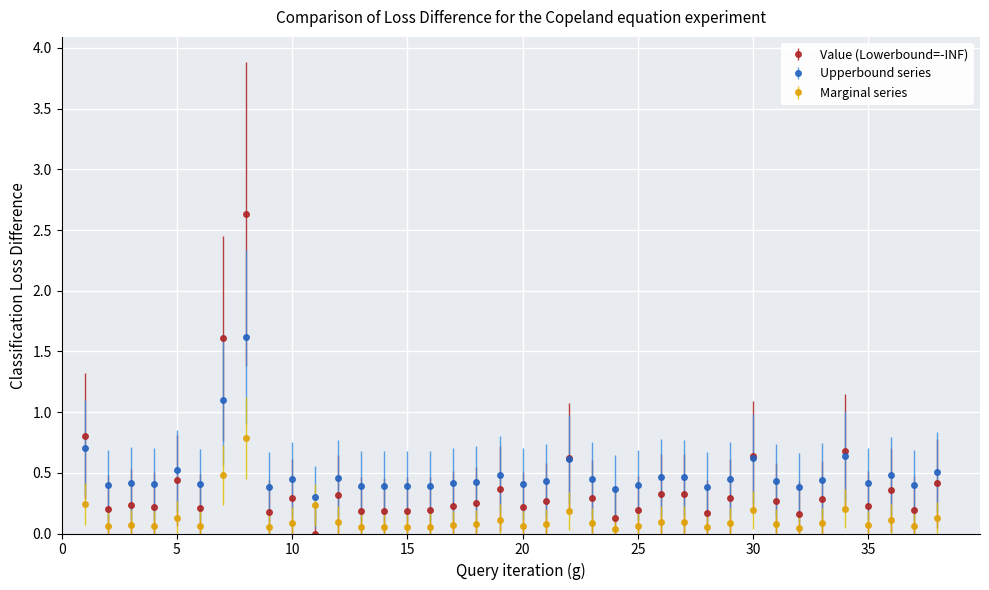

How many times do Marginal series and Value (Lowerbound=-INF) cross each other?

2